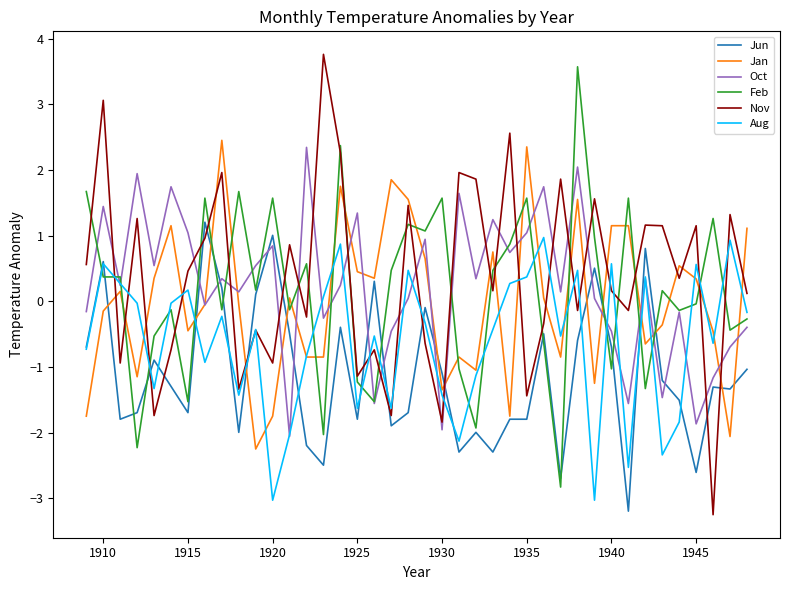

What is the smallest value displayed?

-3.2